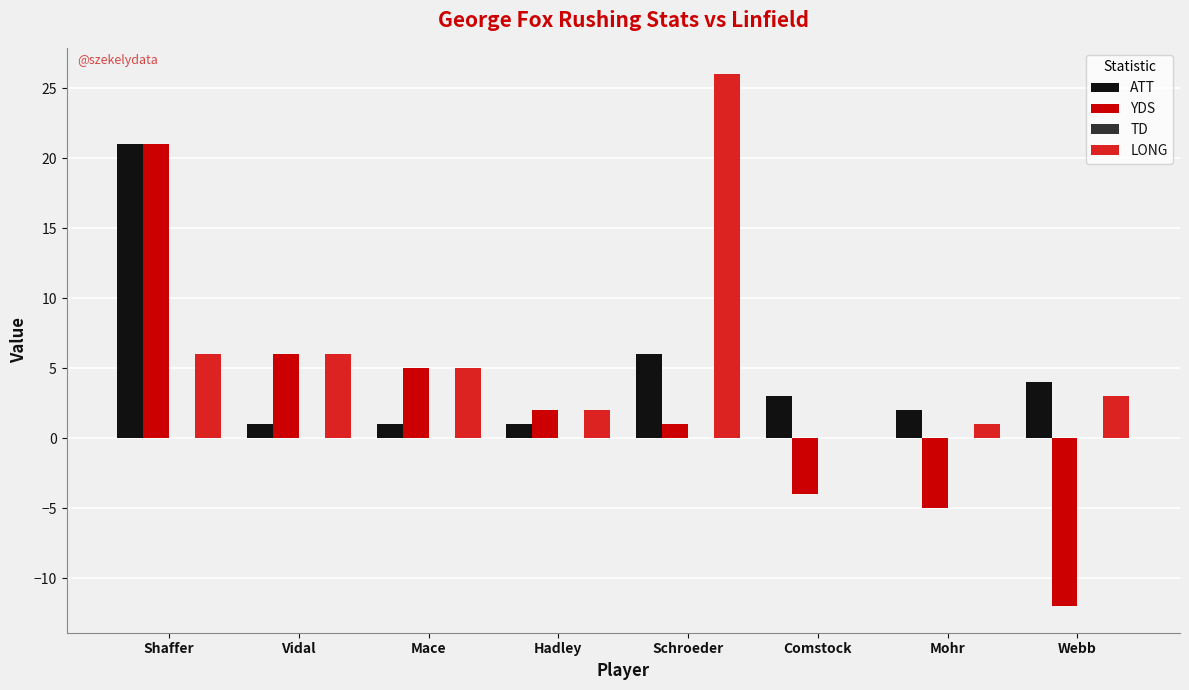

At which category is the sum across all series the highest?

Shaffer